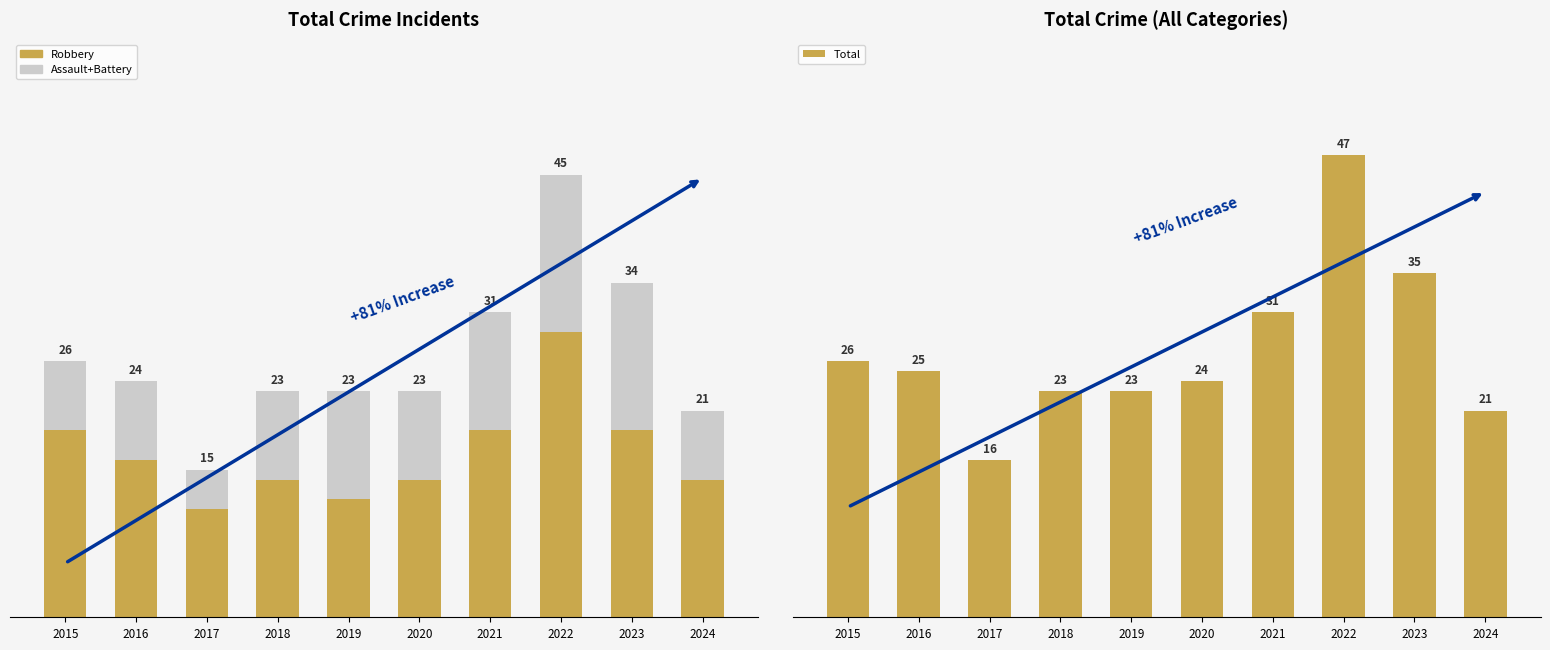

Which category has the highest value in the Total series?

2022